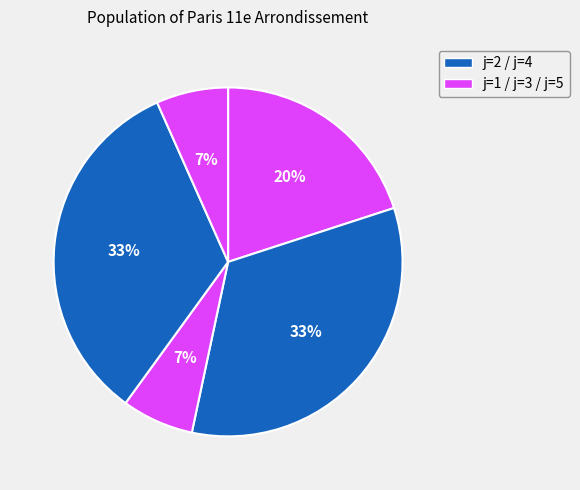

Does any single category account for the majority?

No